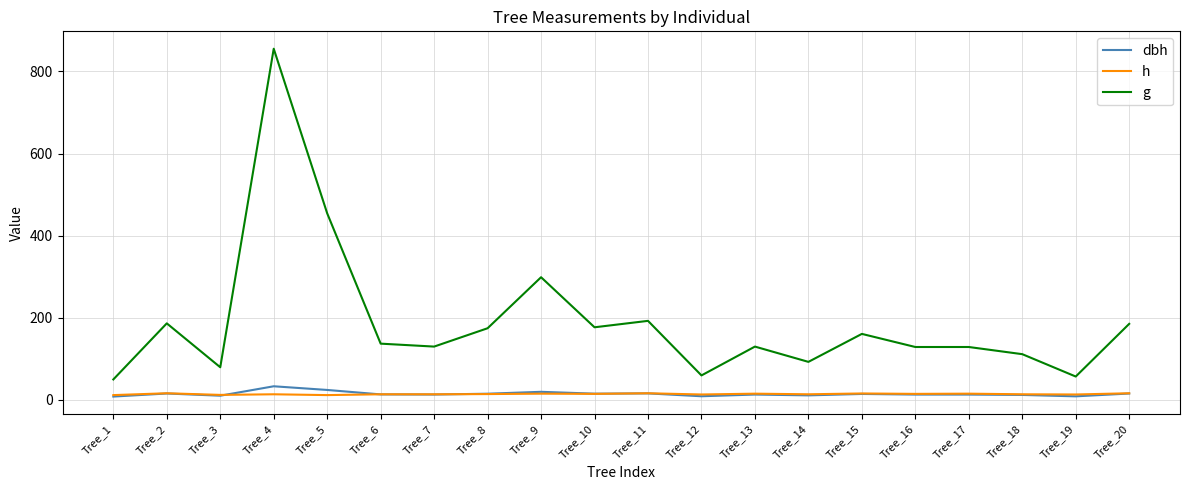

Is it true that h equals 15.0 at Tree_17?

True